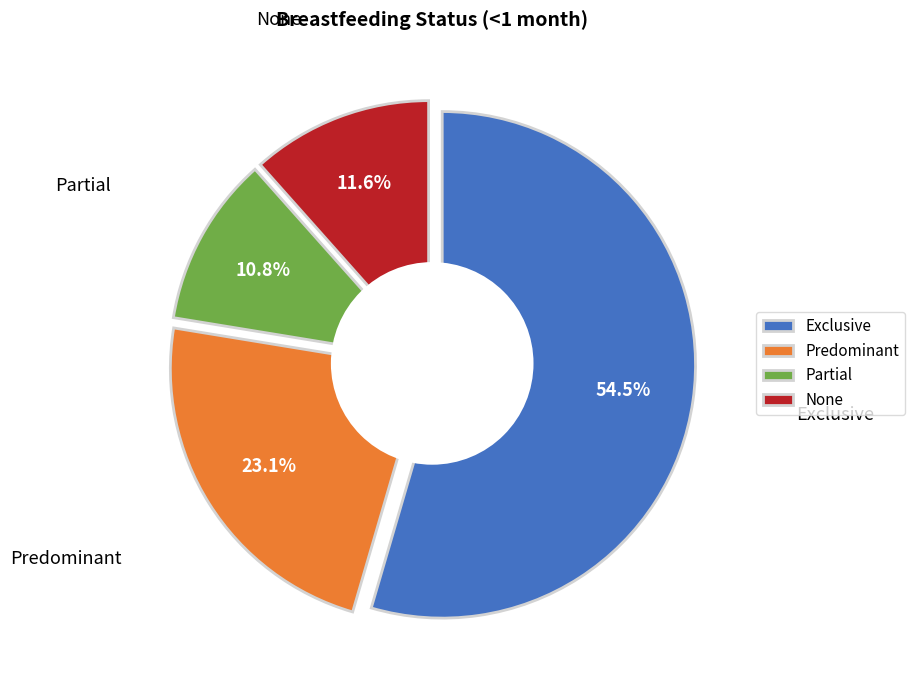

True or false: Predominant accounts for 36% of the total.

False